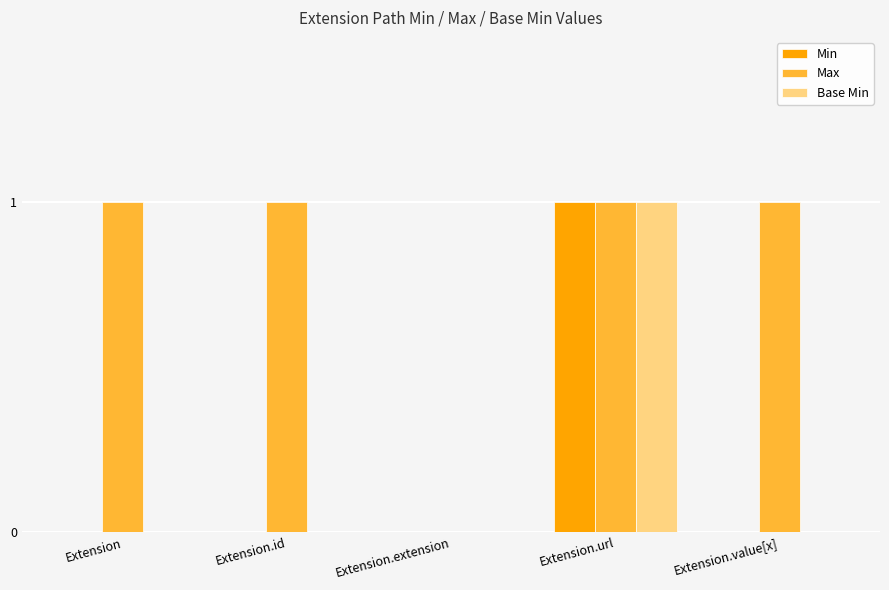

What is the spread (max minus min) of values at Extension?

1